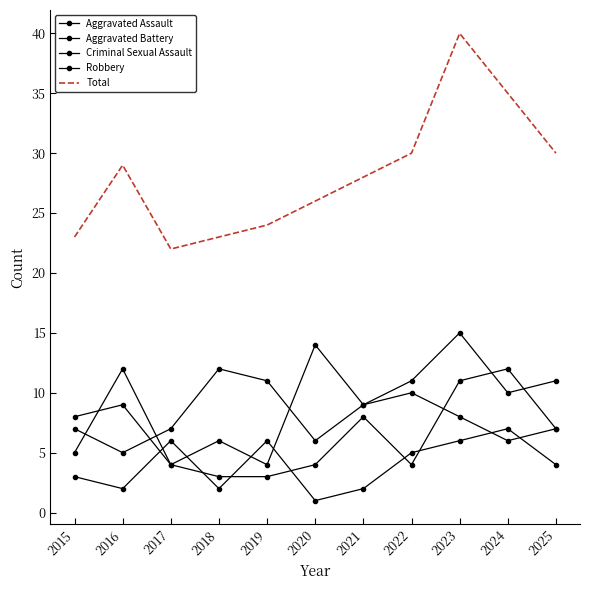

Reading left to right, extract all data points from this chart.

Aggravated Assault: 7	5	7	12	11	6	9	11	15	10	11
Aggravated Battery: 8	9	4	3	3	4	8	4	11	12	7
Criminal Sexual Assault: 3	2	6	2	6	1	2	5	6	7	4
Robbery: 5	12	4	6	4	14	9	10	8	6	7
Total: 23	29	22	23	24	26	28	30	40	35	30